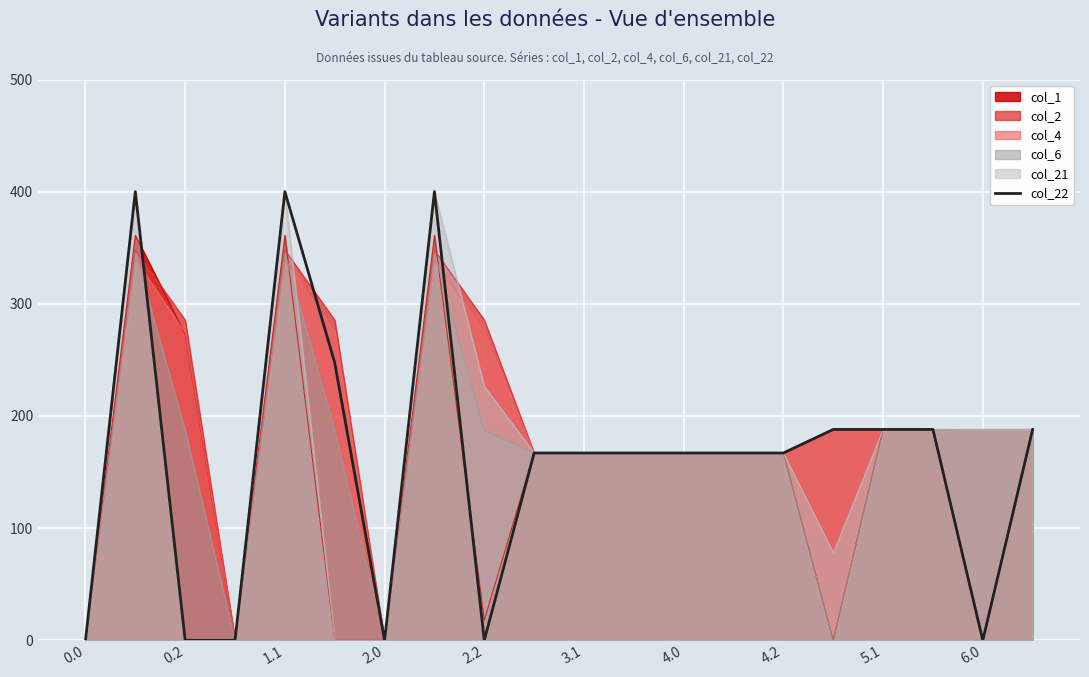

Is it true that the value at 19 is 188.0?

True